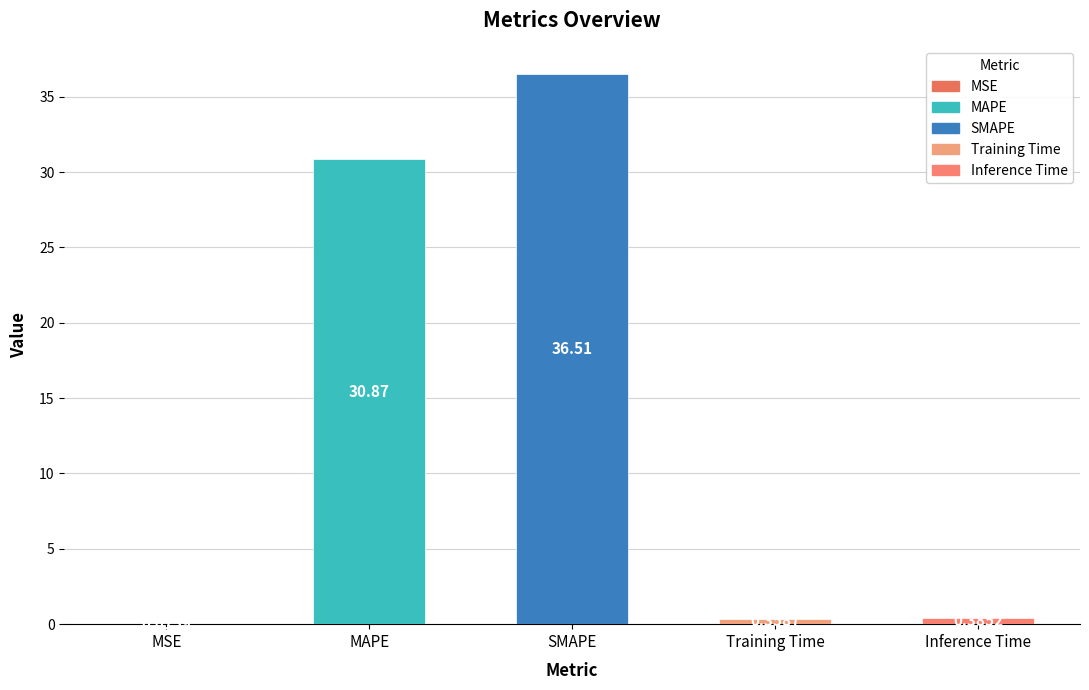

What is the sum of all values?

68.1